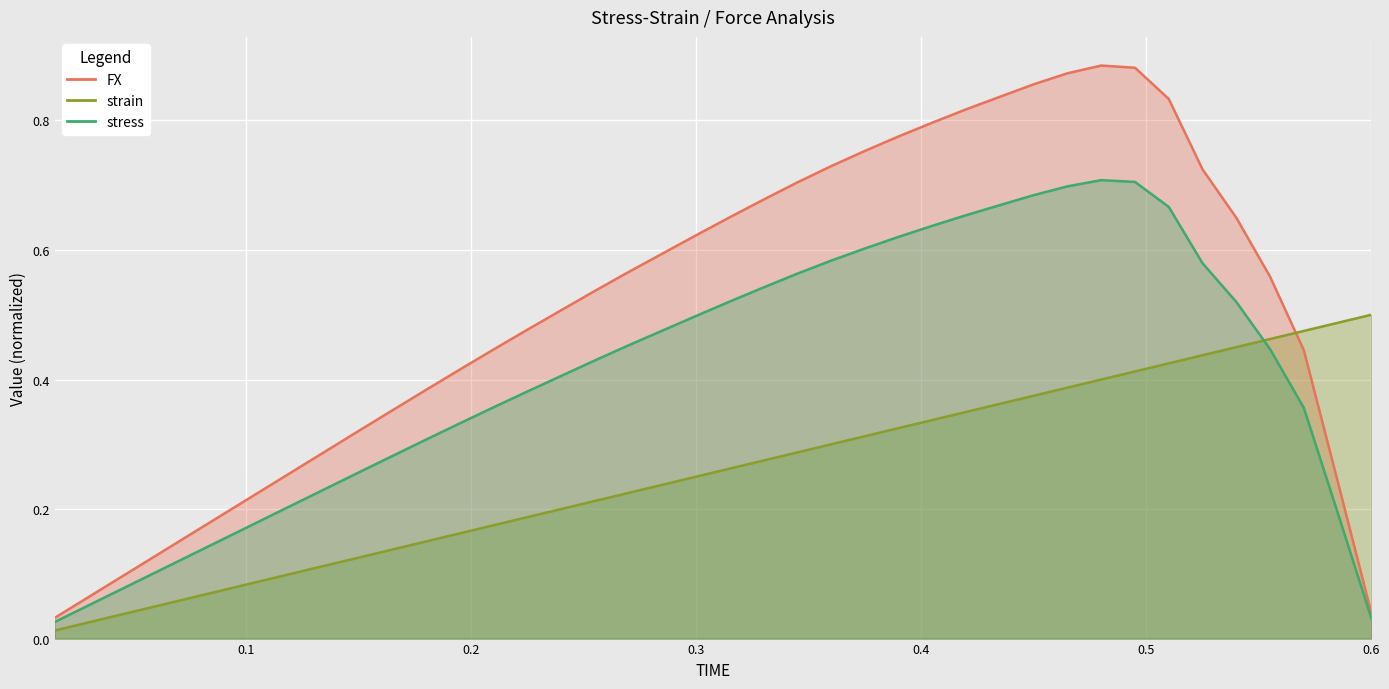

What is the value of the strain point at the 22nd from the left?

0.3